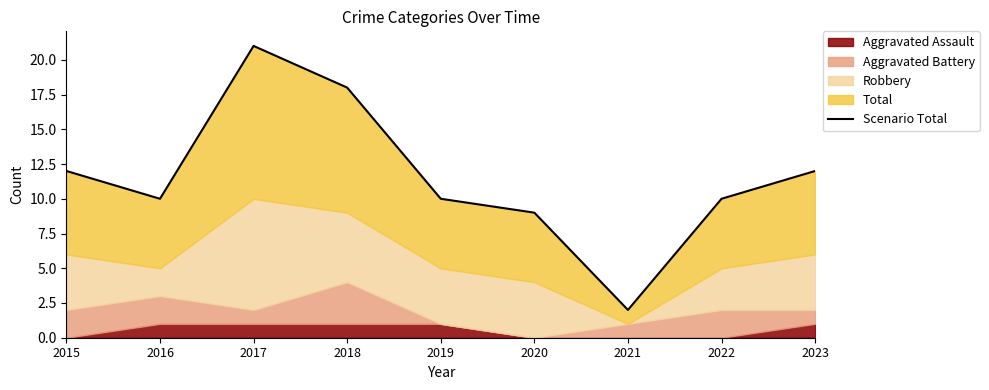

What is the sum of the values at 2022 and 2018?

28